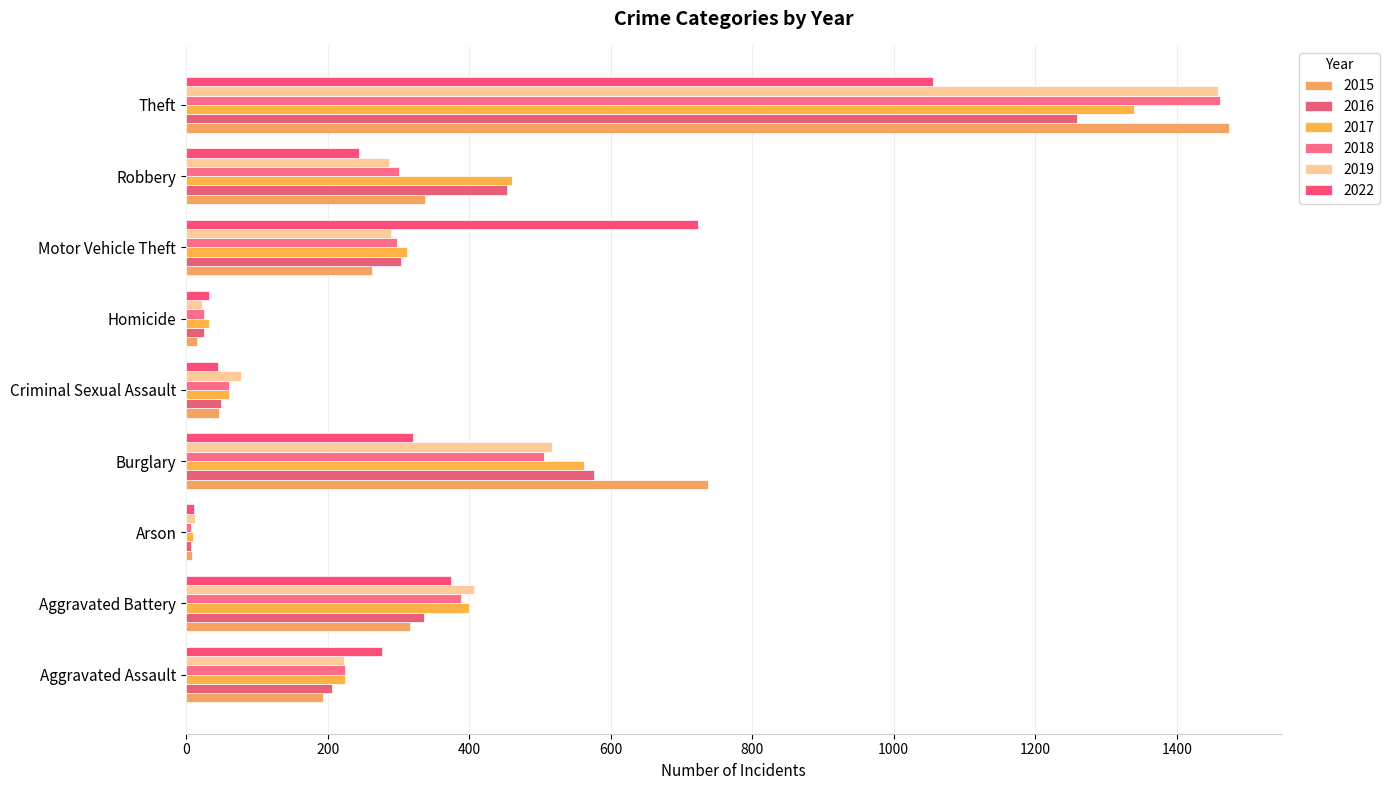

The 2016 series shows 3 at Arson. True or false?

False